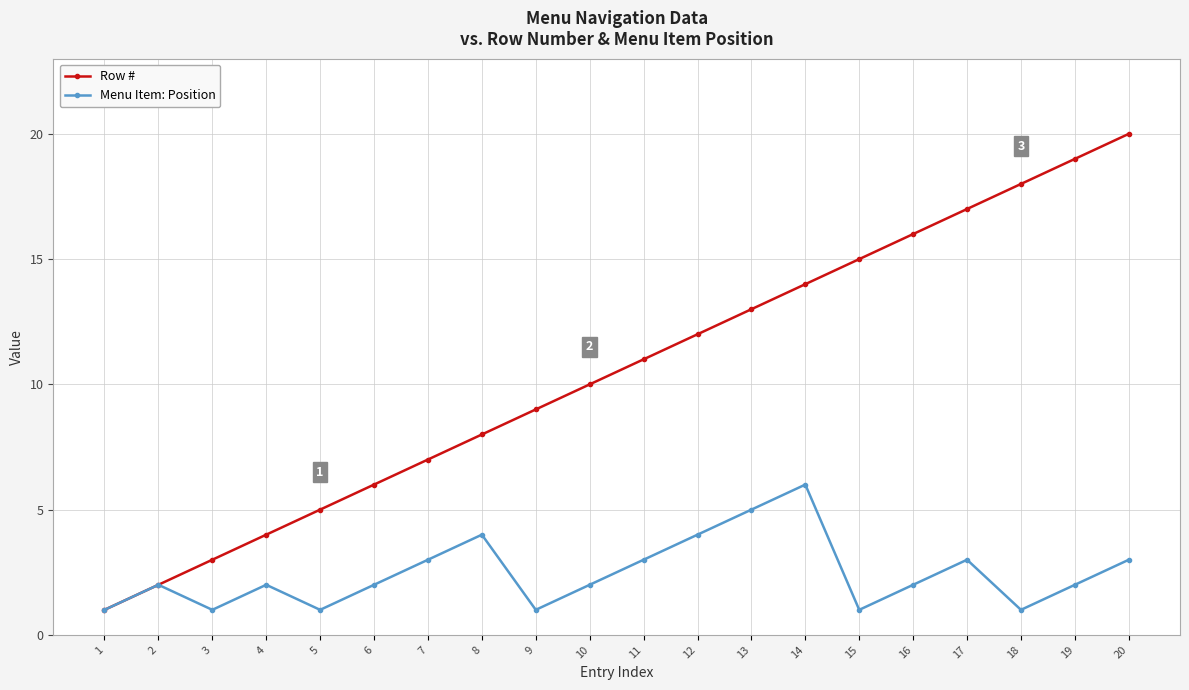

What value does the Row # series have at 15, to the nearest 5?

15